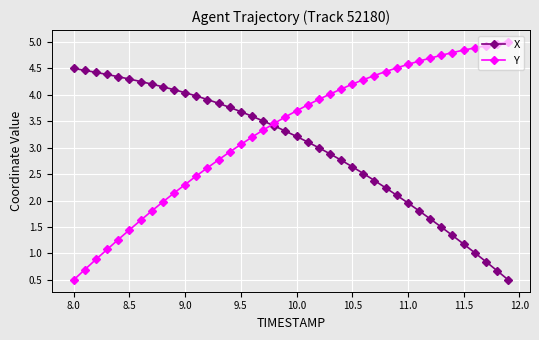

Rank the series by their average value, from highest to lowest.

Y, X